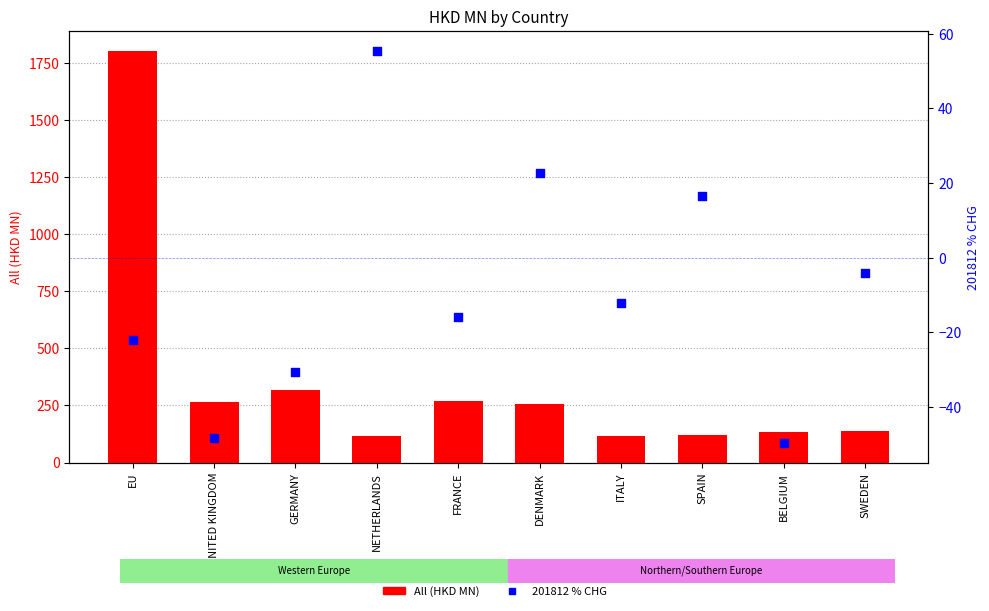

Is the value of All (HKD MN) at GERMANY greater than the value of 201812 % CHG at GERMANY?

Yes